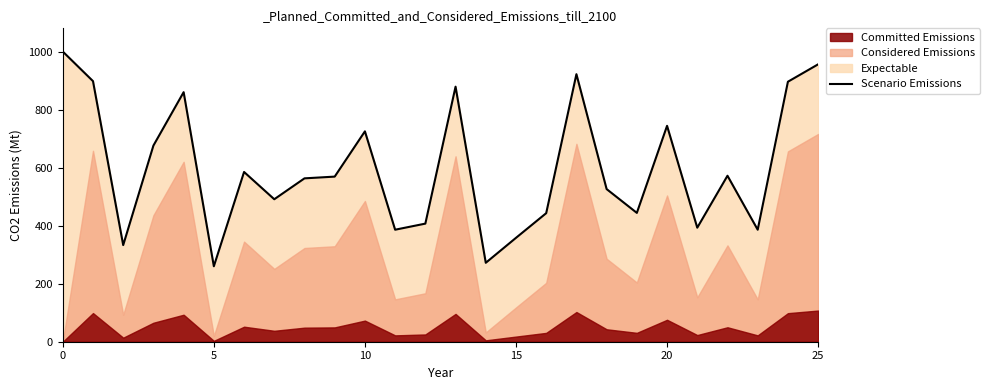

What is the minimum value for Scenario Emissions?

260